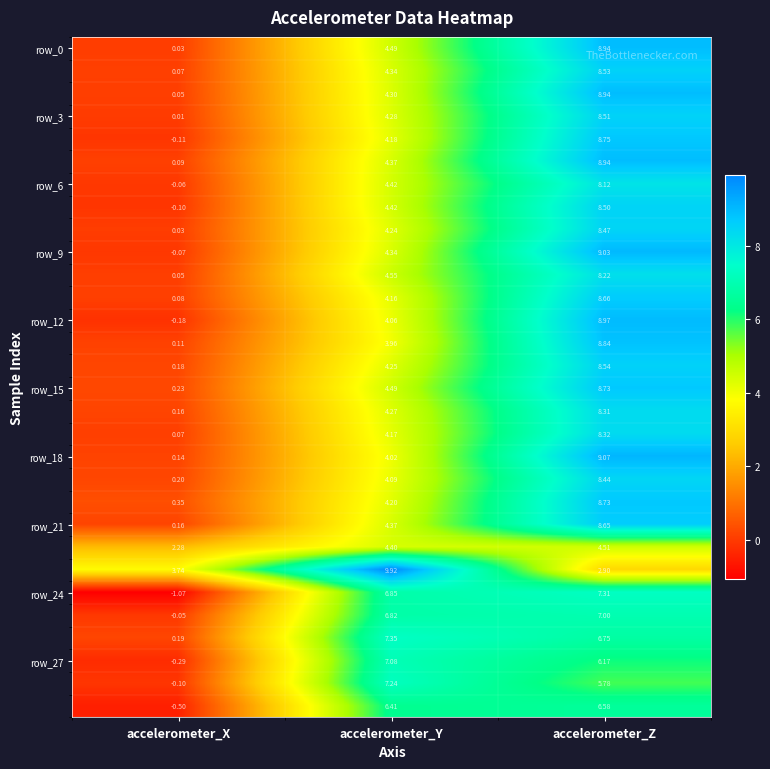

Which label corresponds to the largest value in the chart?

accelerometer_Y